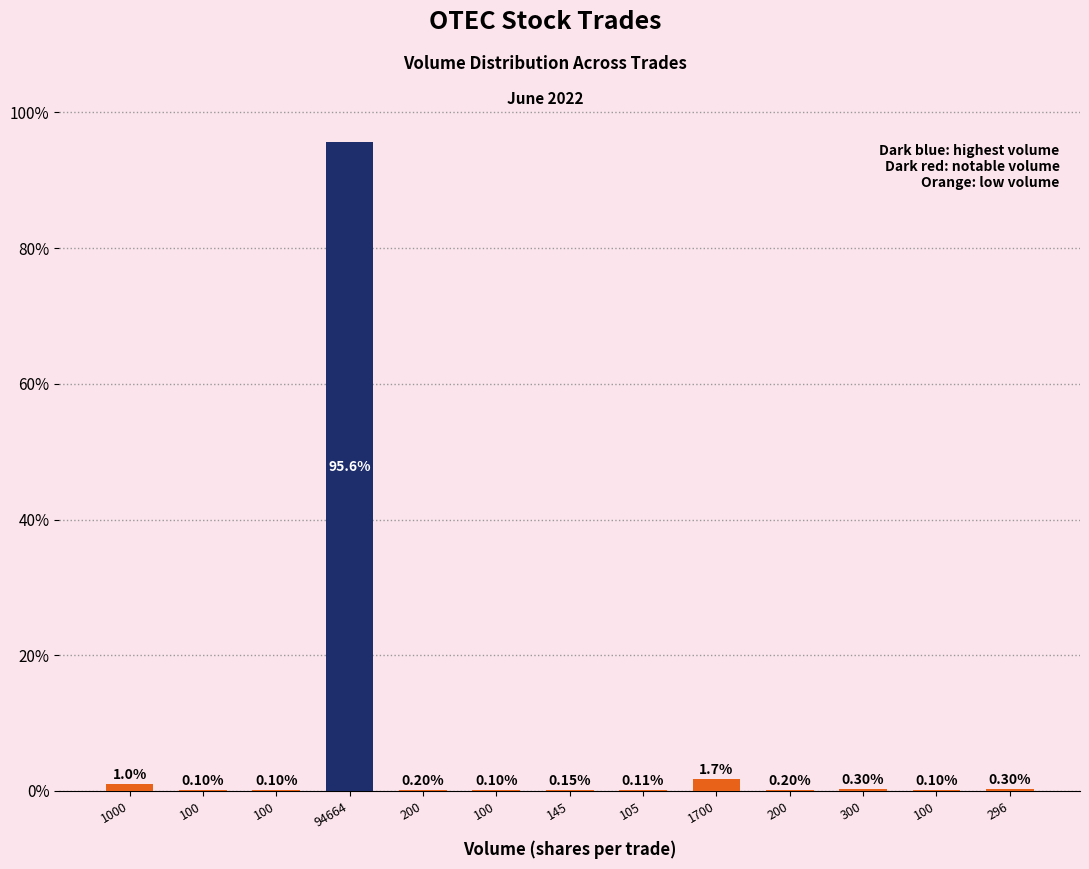

Count the number of categories in the chart.

13